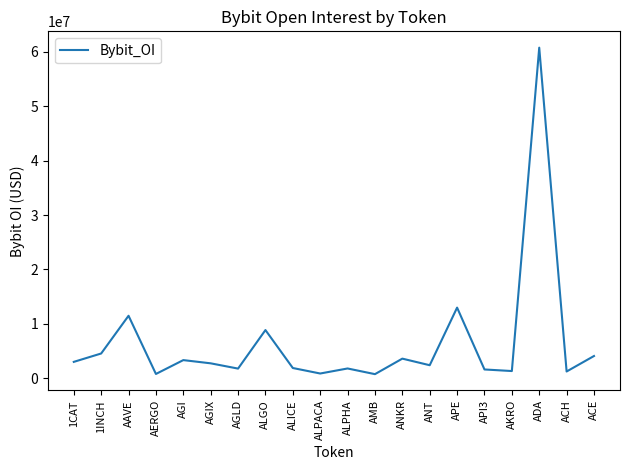

Read the value at AGI, to the nearest 10.

3335720